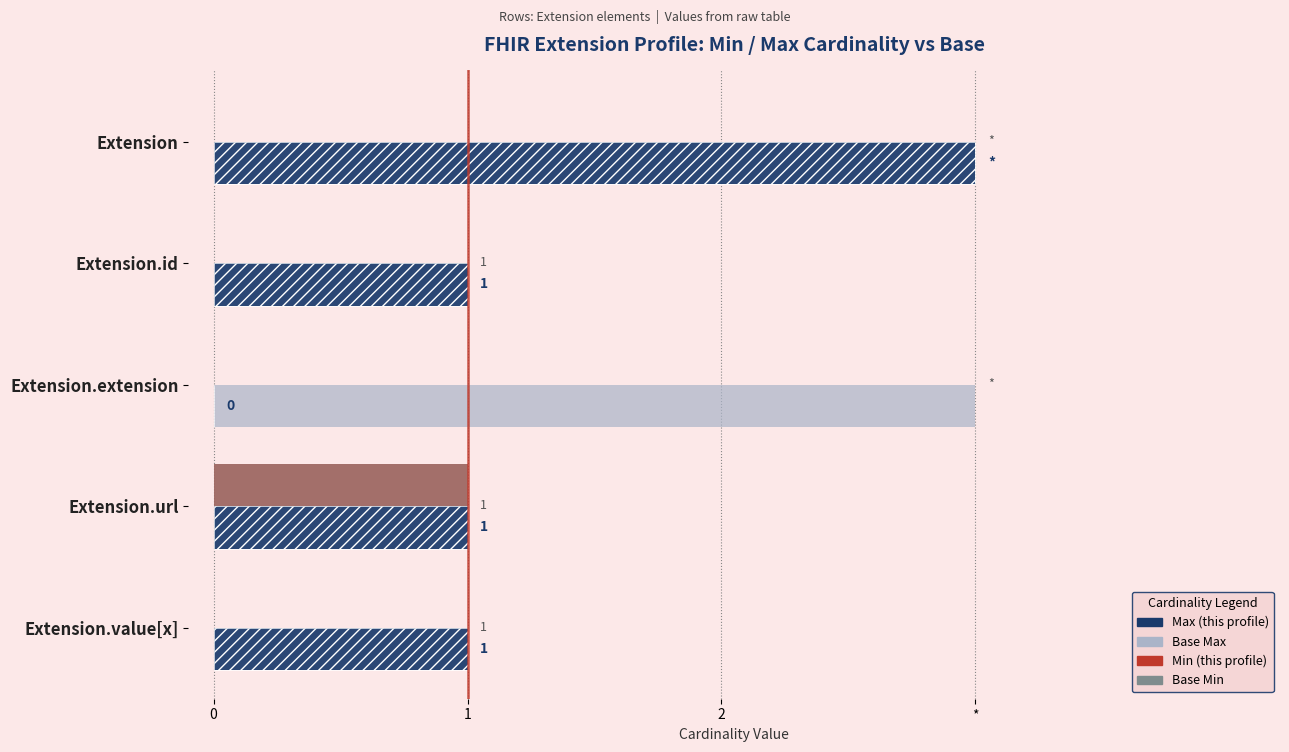

Which series has the largest total across all categories?

Base Max